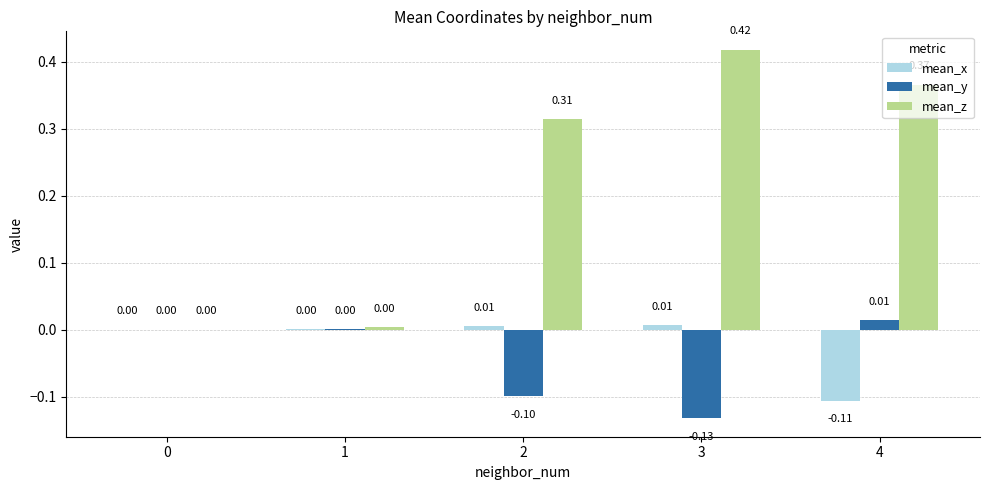

Between 3 and 4, which series saw the biggest shift?

mean_y